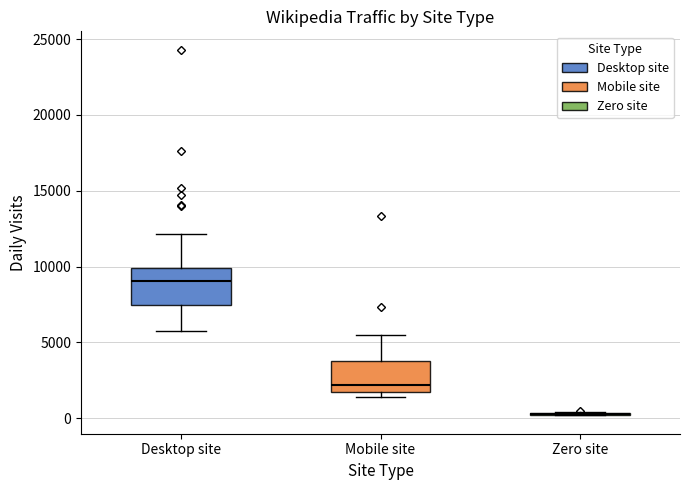

Where is the upper edge of the box for Mobile site on the y-axis? The values are not printed on the chart, so give them approximately, as read against the axis.

4000